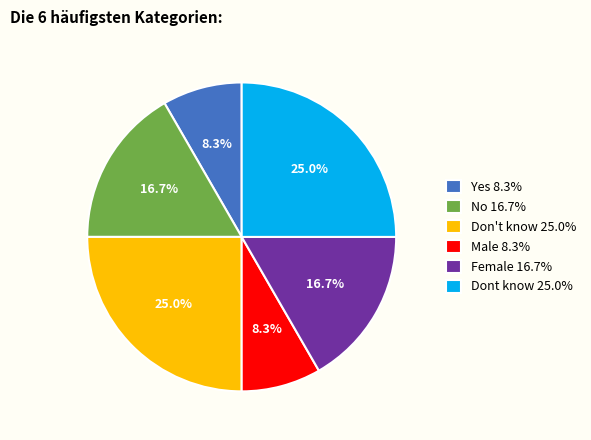

Combined, what portion of the pie is Yes 8.3% and Female 16.7%?

25.0%